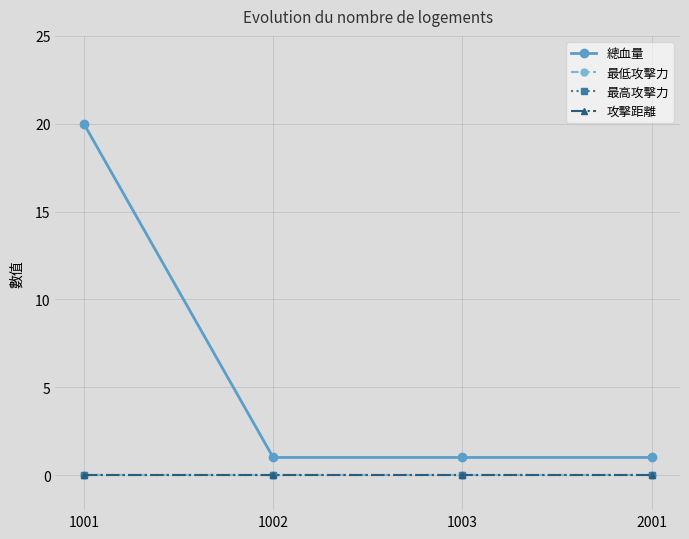

Which series has the largest range (max minus min)?

總血量